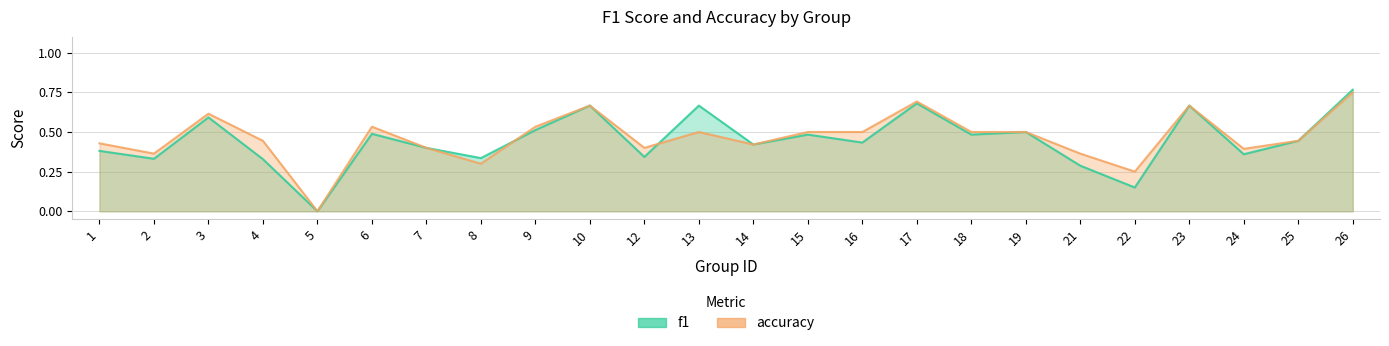

At which category does f1 reach its first local peak?

3